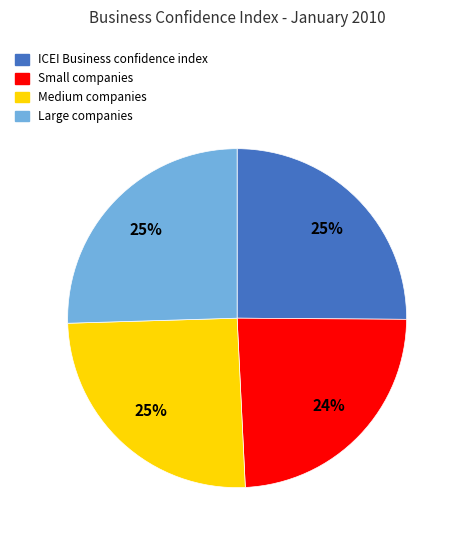

Approximately how many times larger is the value at Small companies compared to Medium companies?

1.0